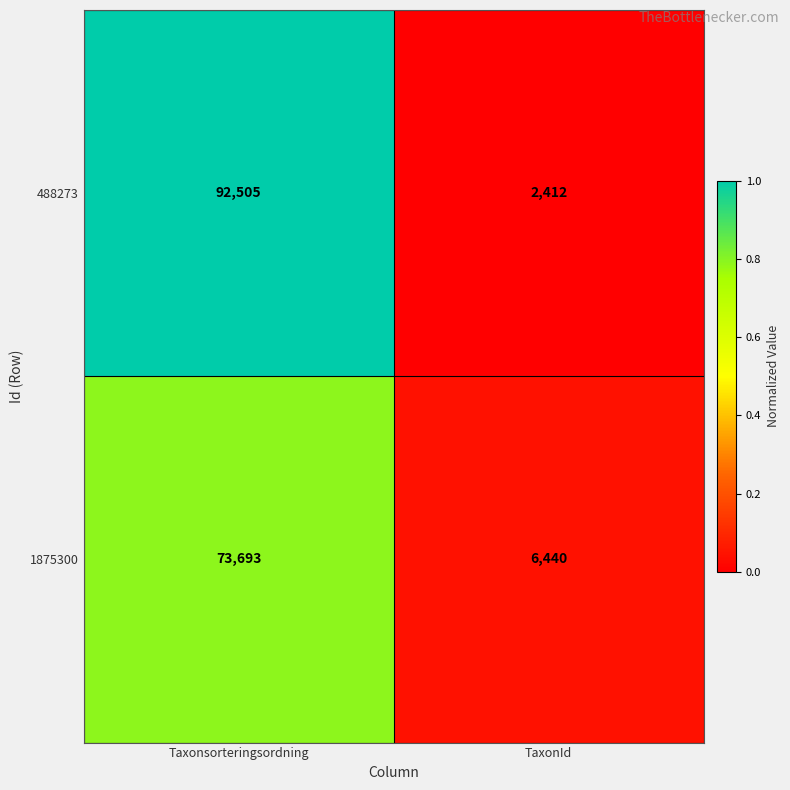

Rank the series by their maximum value, from highest to lowest.

488273, 1875300